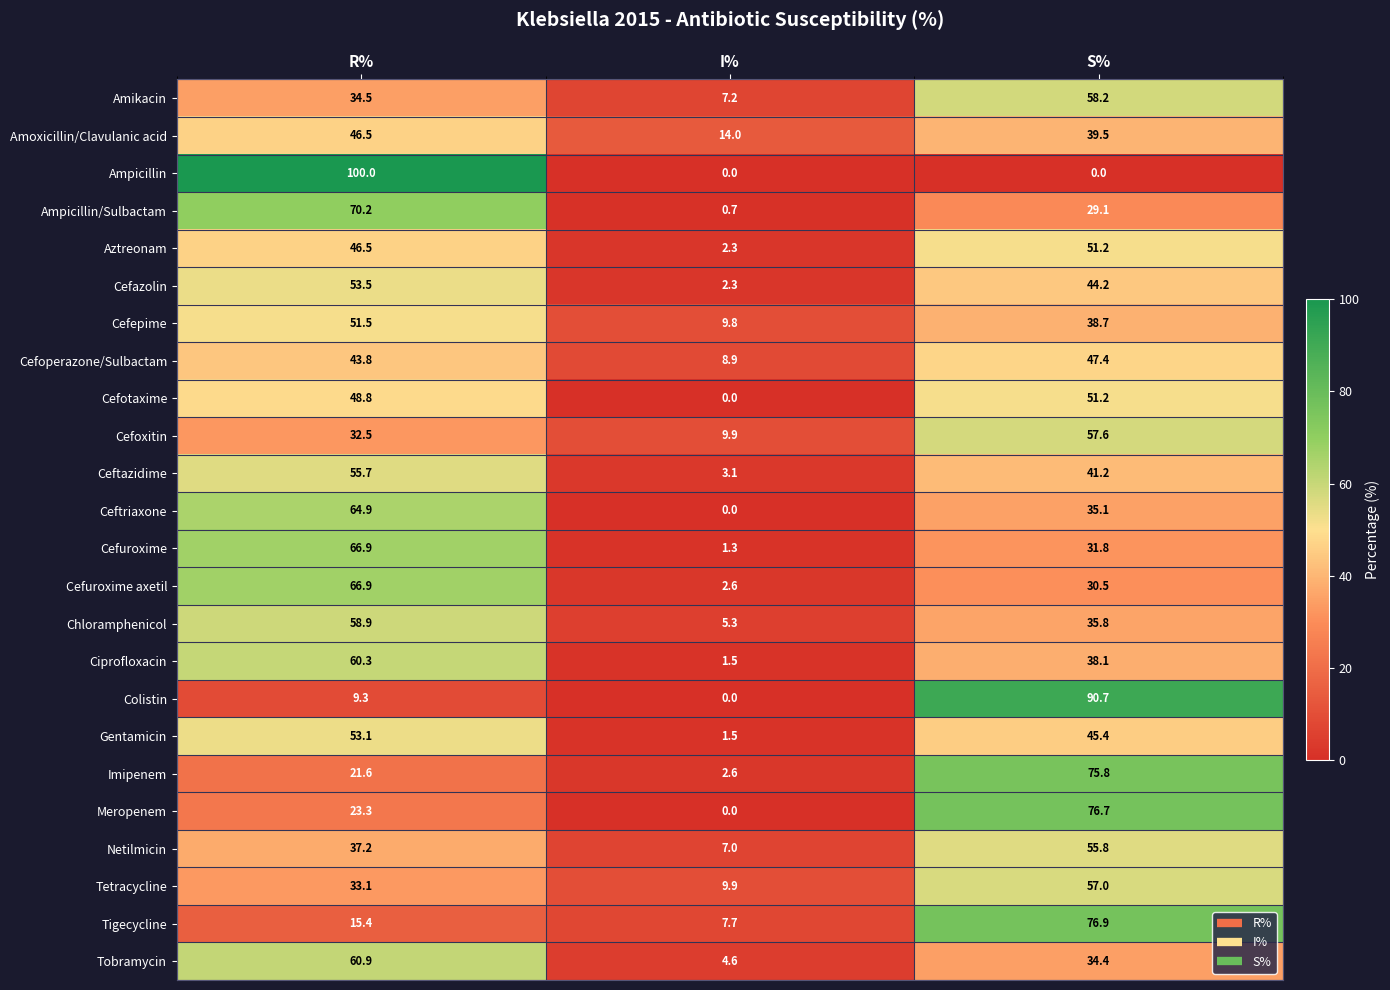

What is the highest value of the Ampicillin/Sulbactam series?

70.2